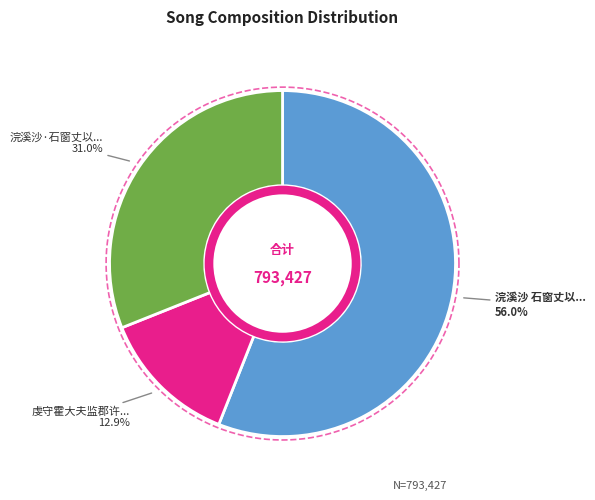

Is it true that 浣溪沙 石窗丈以予四十初度诗韵见和此调 is 56% of the pie?

True